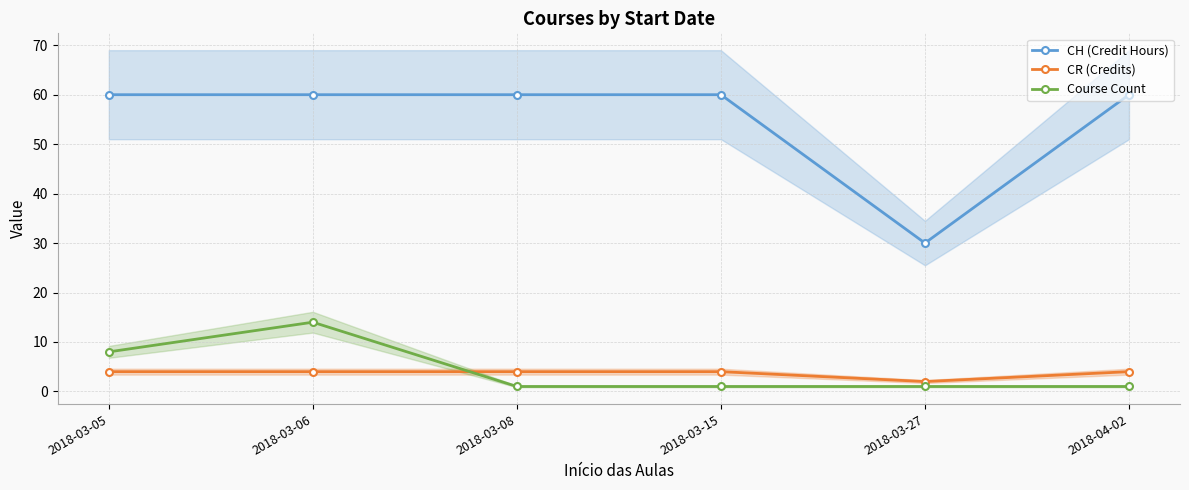

What is the approximate value of Course Count at 2018-03-06?

14